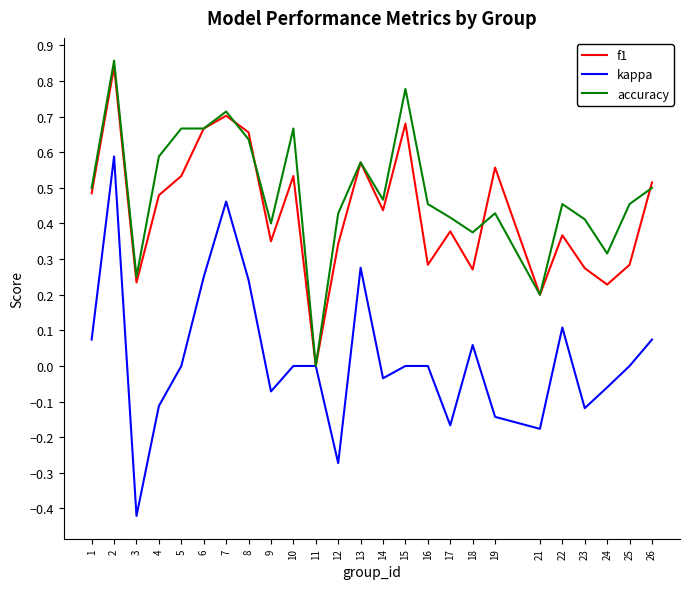

Is the value of accuracy at 7 greater than the value of f1 at 2?

No